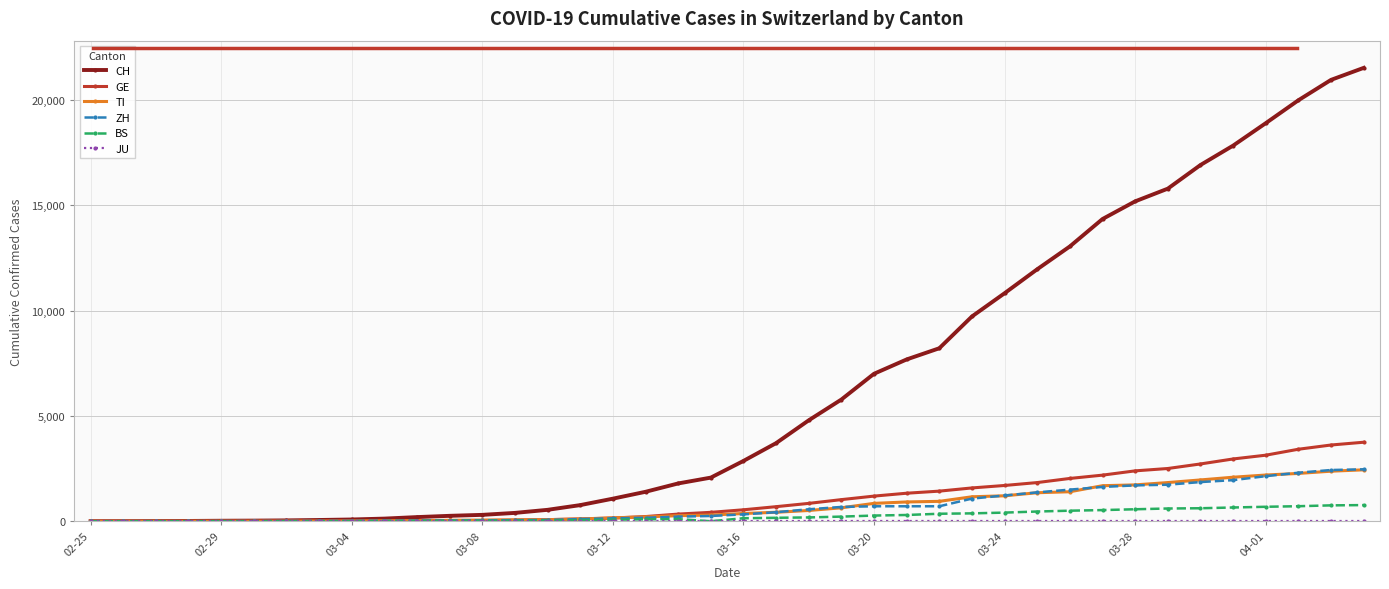

What is the average value of the GE series?

1062